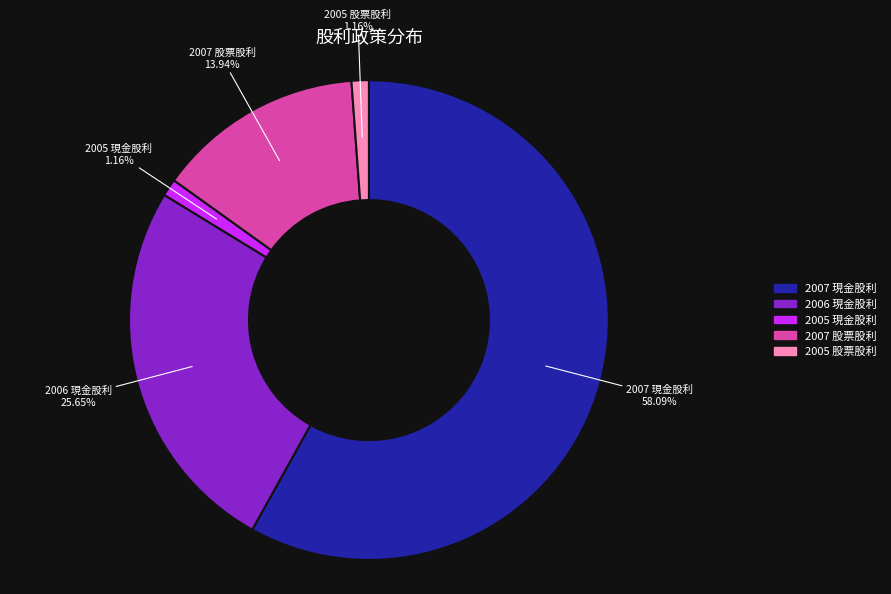

What is the largest slice in the pie chart?

2007 現金股利